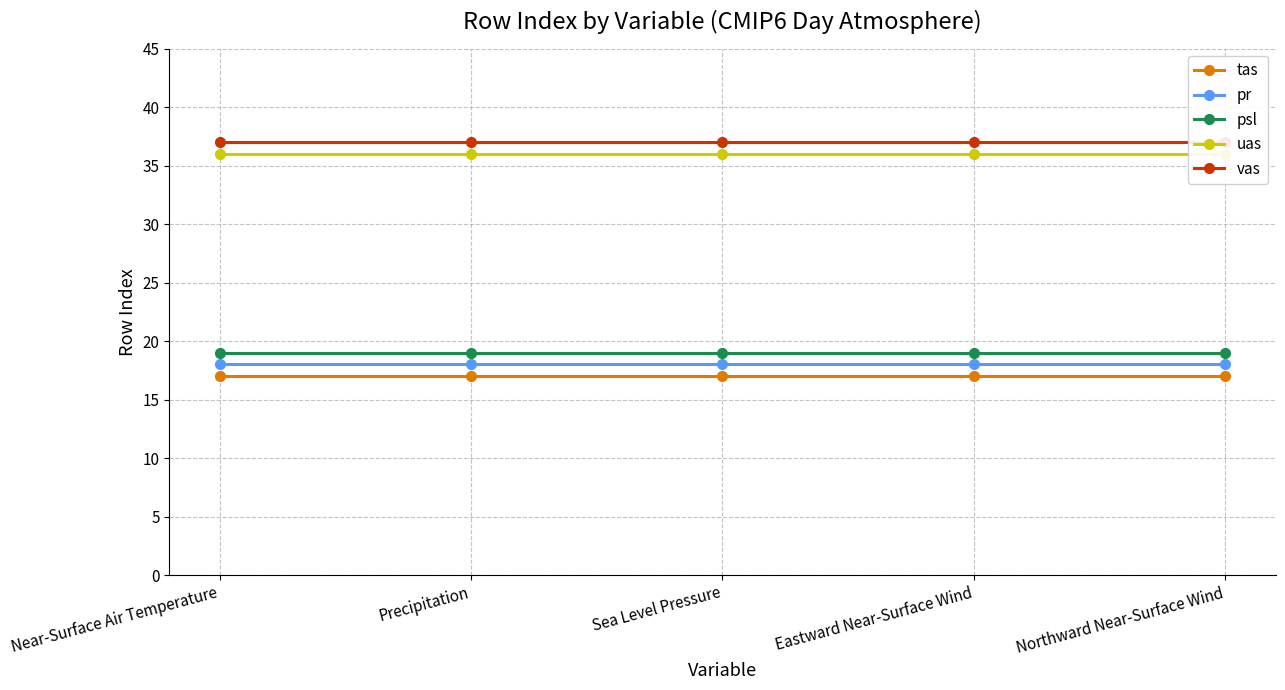

Between Eastward Near-Surface Wind and Near-Surface Air Temperature, which is larger?

Eastward Near-Surface Wind